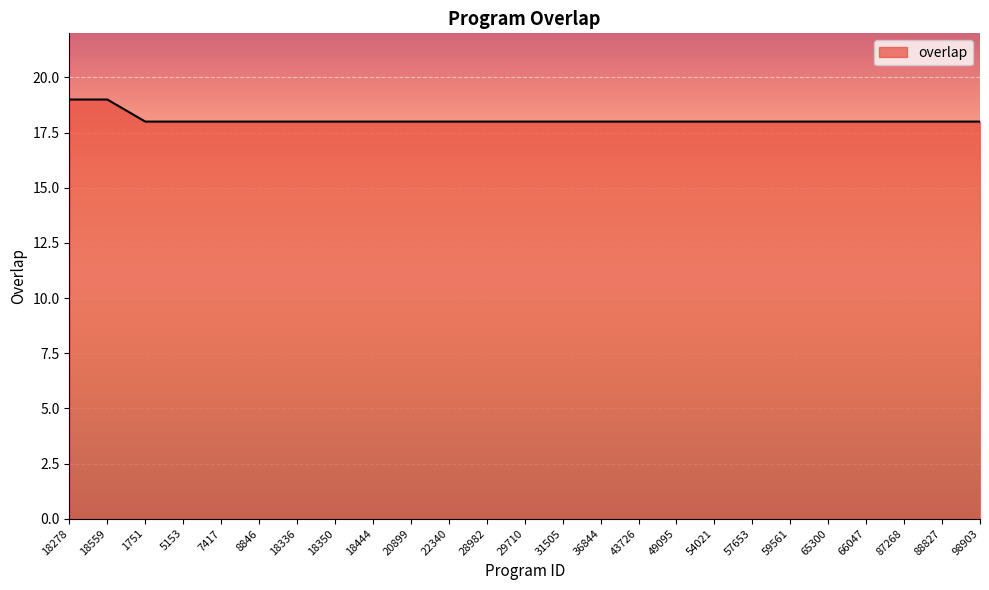

What is the minimum value shown in the chart?

18